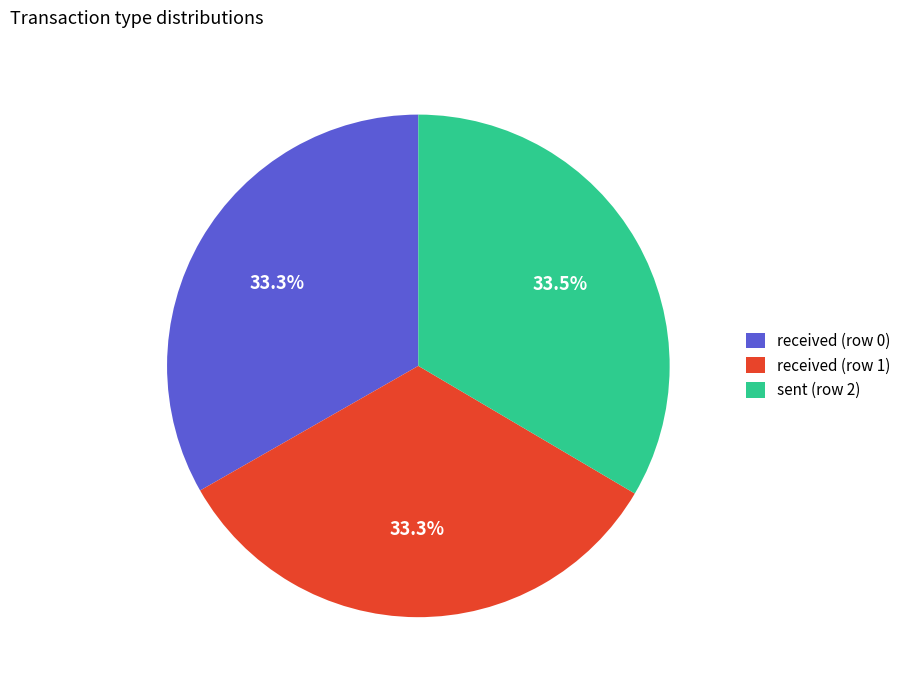

To the nearest percent, what portion does received (row 1) represent?

33%